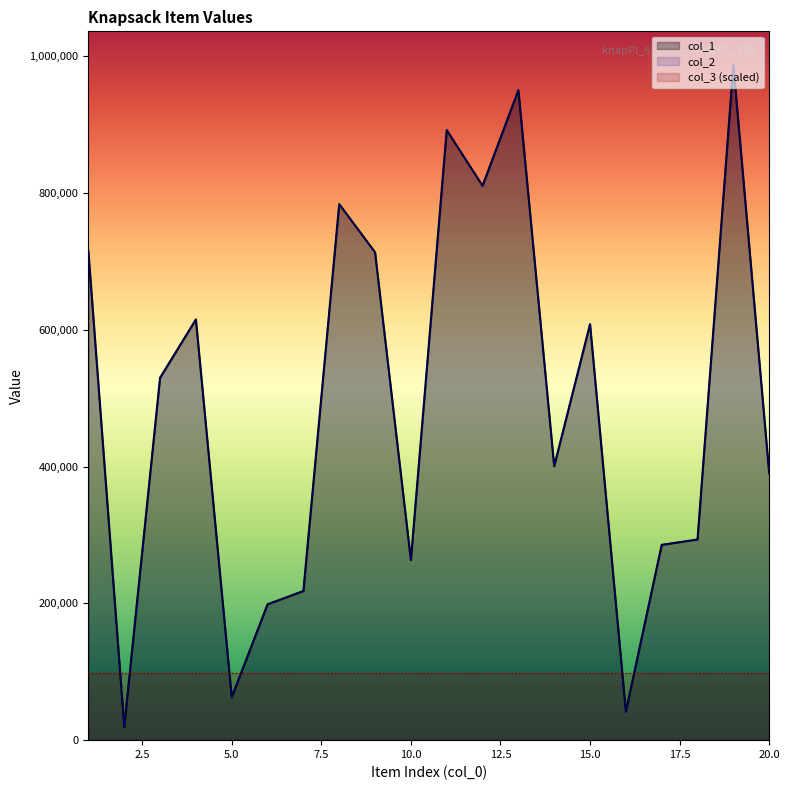

Reading left to right, transcribe all the data shown in this chart.

col_1: 714431.0	19433.0	529878.0	615189.0	62723.0	198647.0	218065.0	783876.0	713376.0	263278.0	892049.0	810634.0	950428.0	400620.0	608290.0	41757.0	285581.0	293414.0	987114.0	390111.0
col_2: 714431.0	19433.0	529878.0	615189.0	62723.0	198647.0	218065.0	783876.0	713376.0	263278.0	892049.0	810634.0	950428.0	400620.0	608290.0	41757.0	285581.0	293414.0	987114.0	390111.0
col_3 (scaled): 98711.4	98711.4	98711.4	98711.4	98711.4	98711.4	98711.4	98711.4	98711.4	98711.4	98711.4	98711.4	98711.4	98711.4	98711.4	98711.4	98711.4	98711.4	98711.4	98711.4